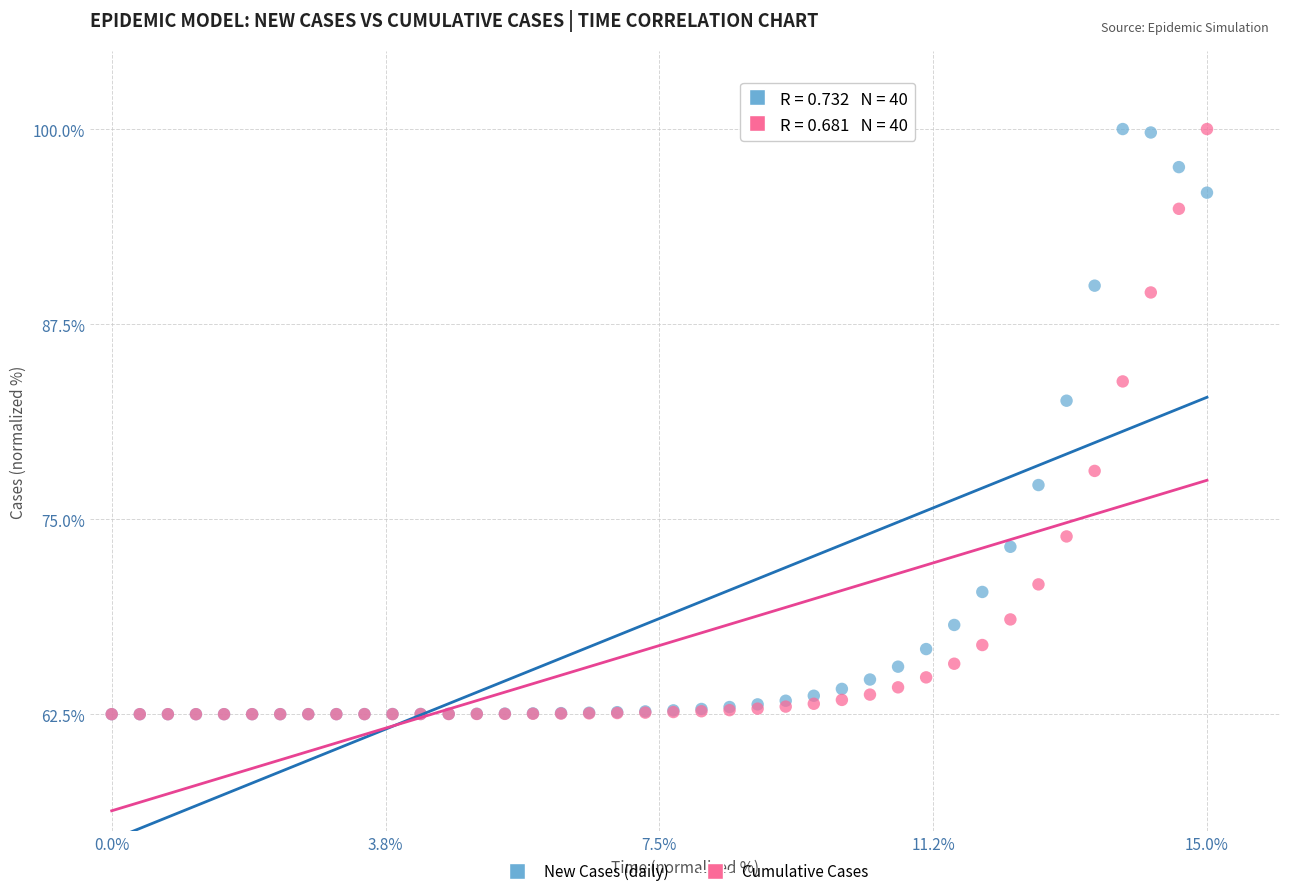

What are all the series names shown in the legend?

New Cases (daily), Cumulative Cases